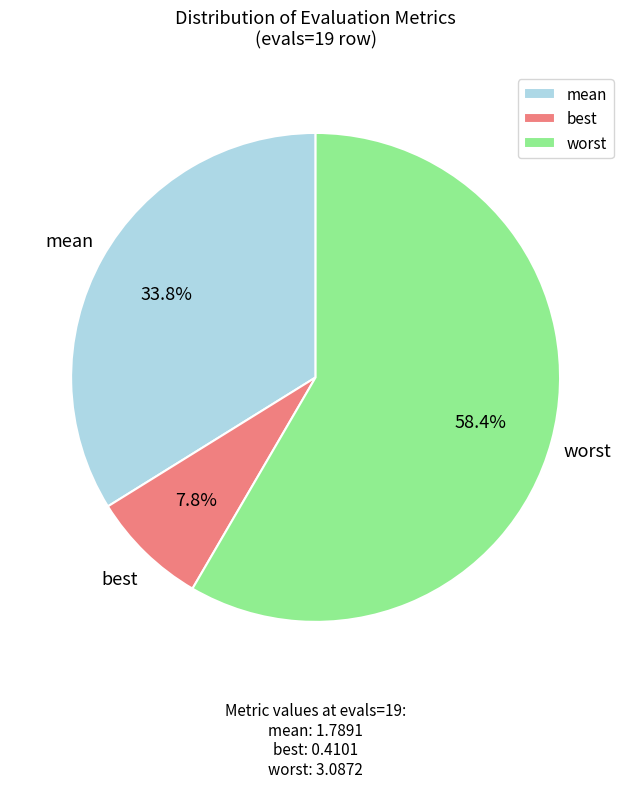

Which category accounts for the majority?

worst